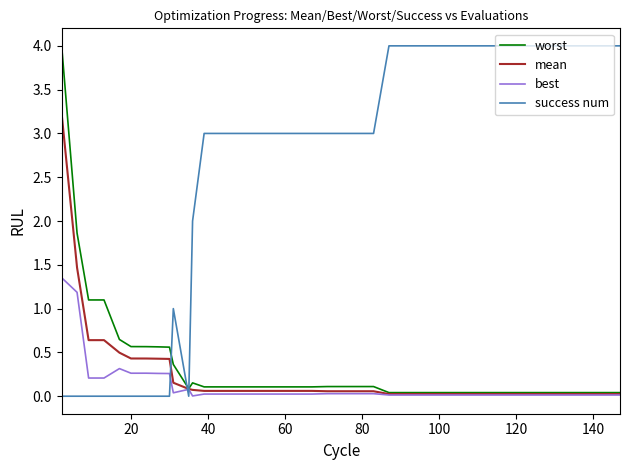

True or false: best and success num cross at least once.

True